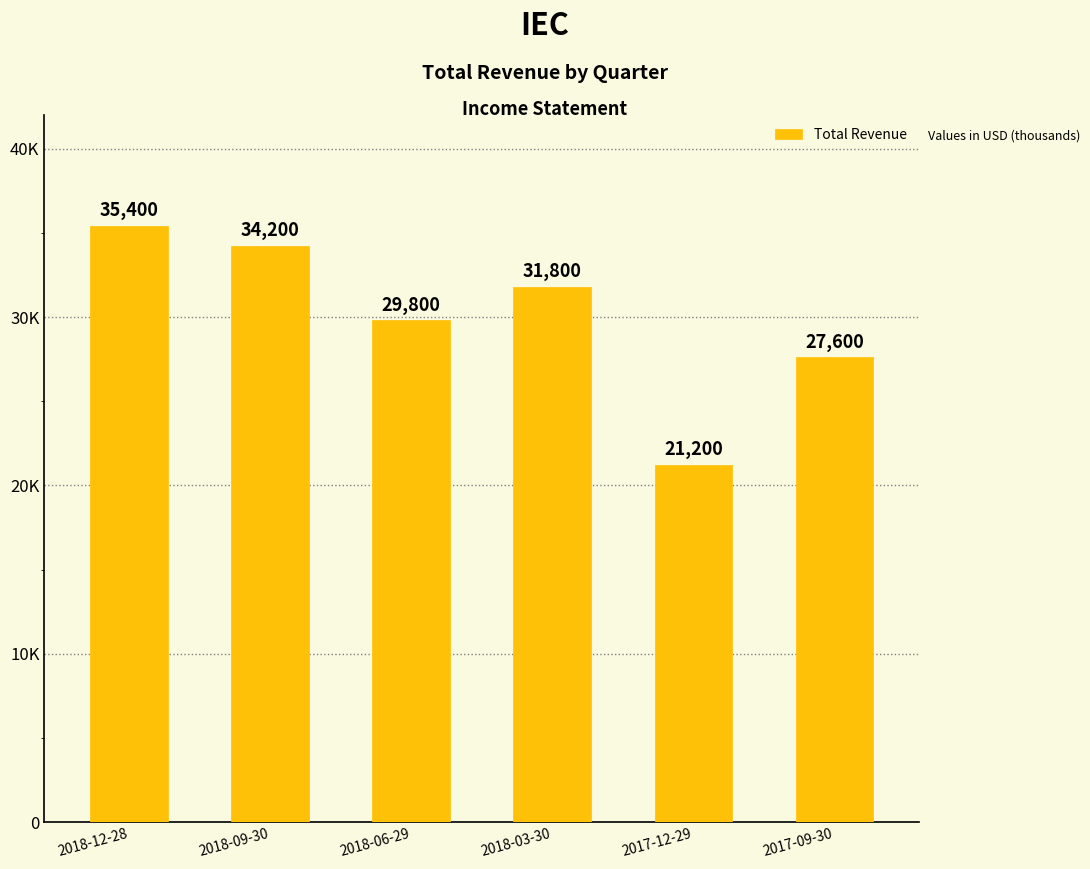

Reading left to right, what are all the values shown in this chart?

35400	34200	29800	31800	21200	27600